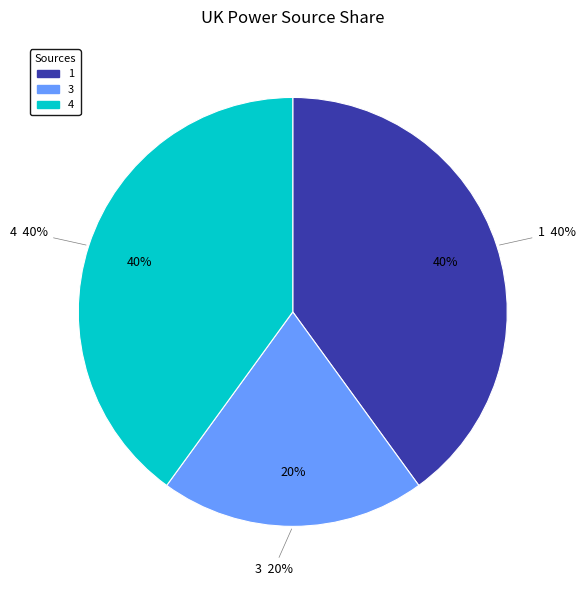

Rank the categories by value from lowest to highest.

3, 1, 4